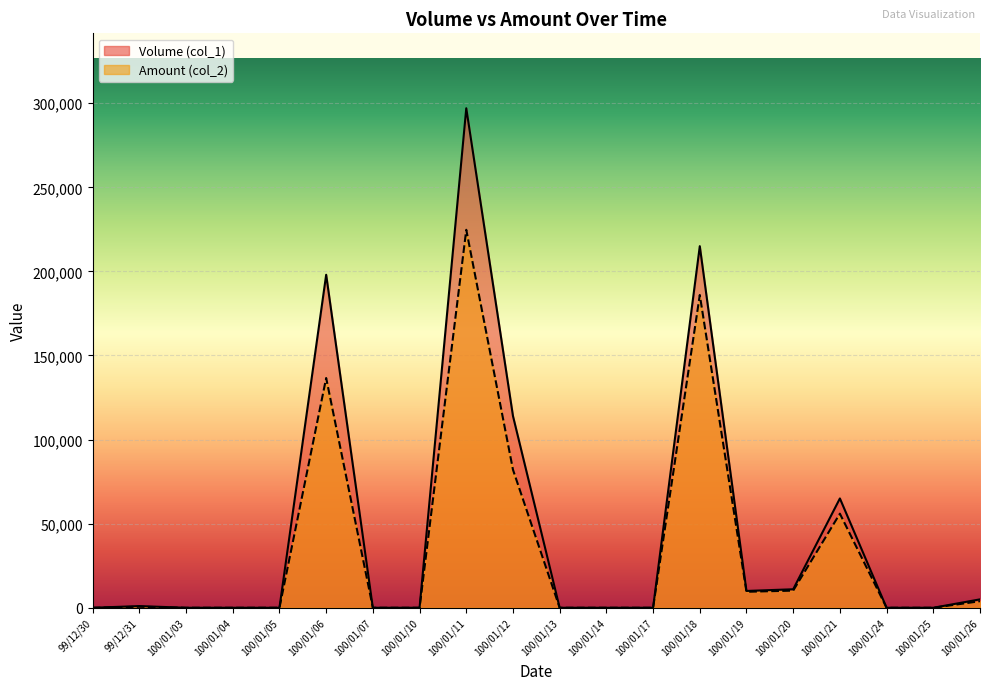

How many lines are shown in the chart?

2